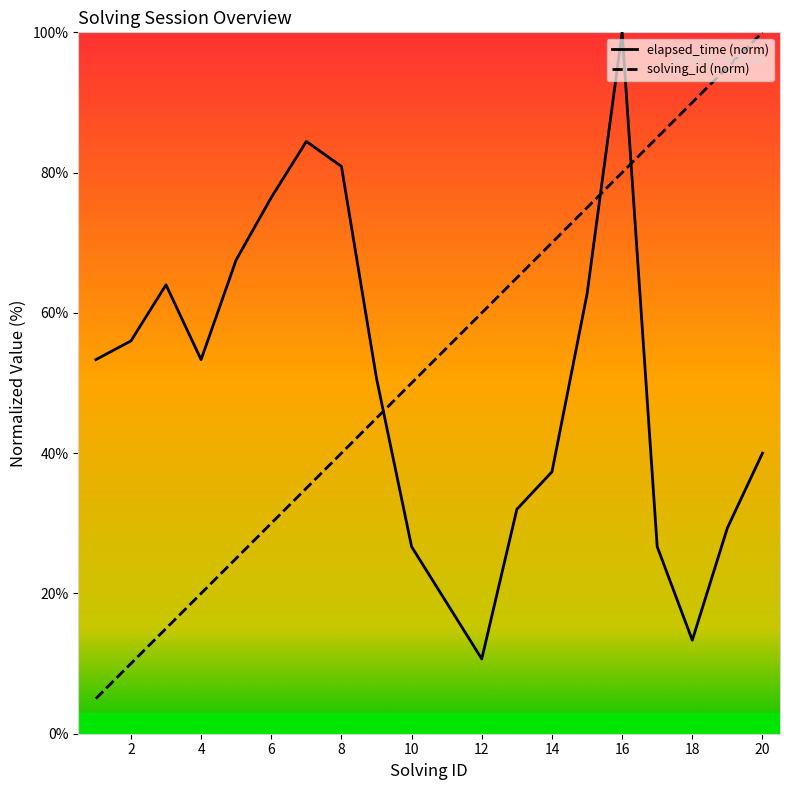

In elapsed_time, how many points are lower than both neighbors (excluding endpoints)?

3